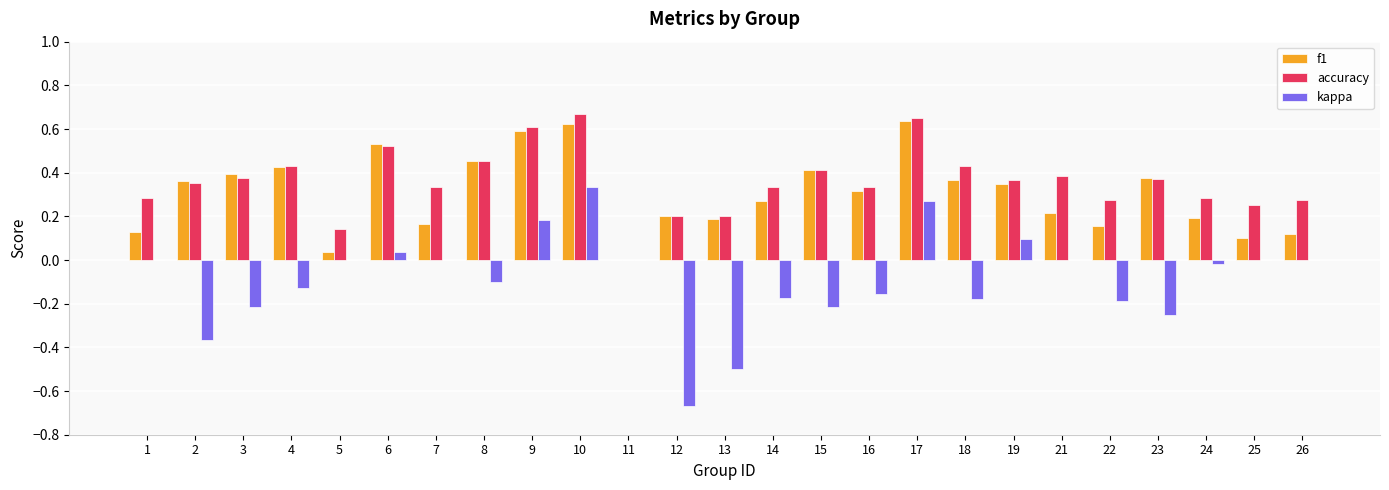

How many data points does each series have?

25